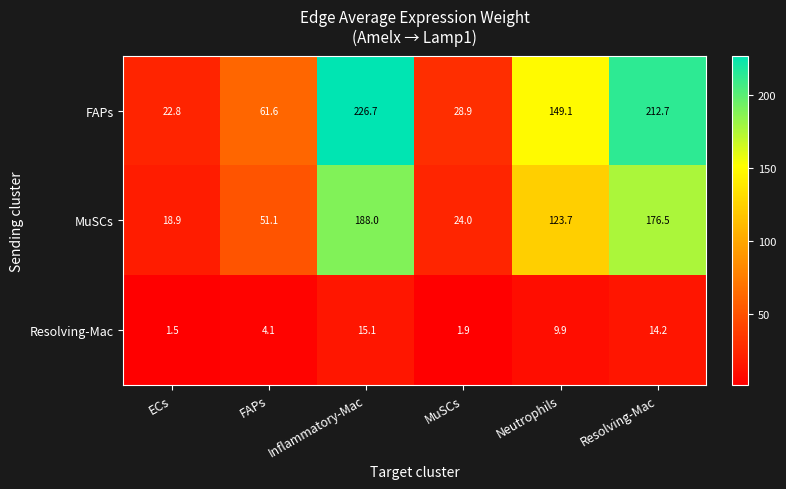

Is it true that MuSCs equals 38.4 at Resolving-Mac?

False